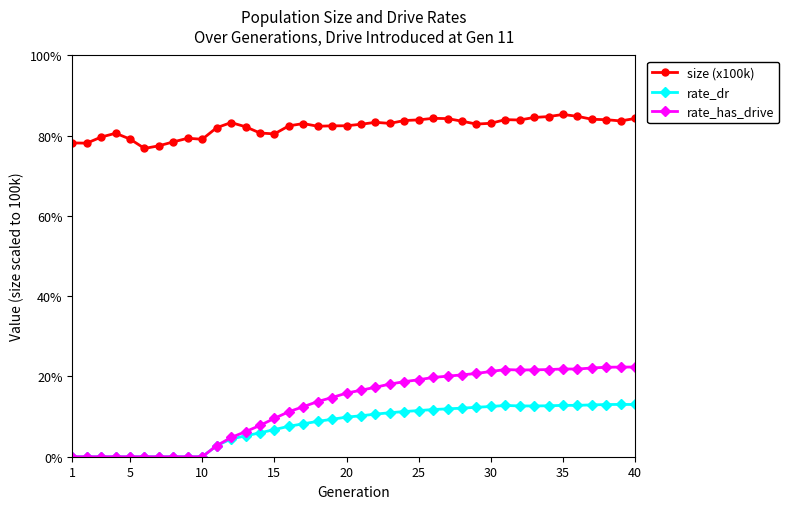

How many lines are shown in the chart?

3